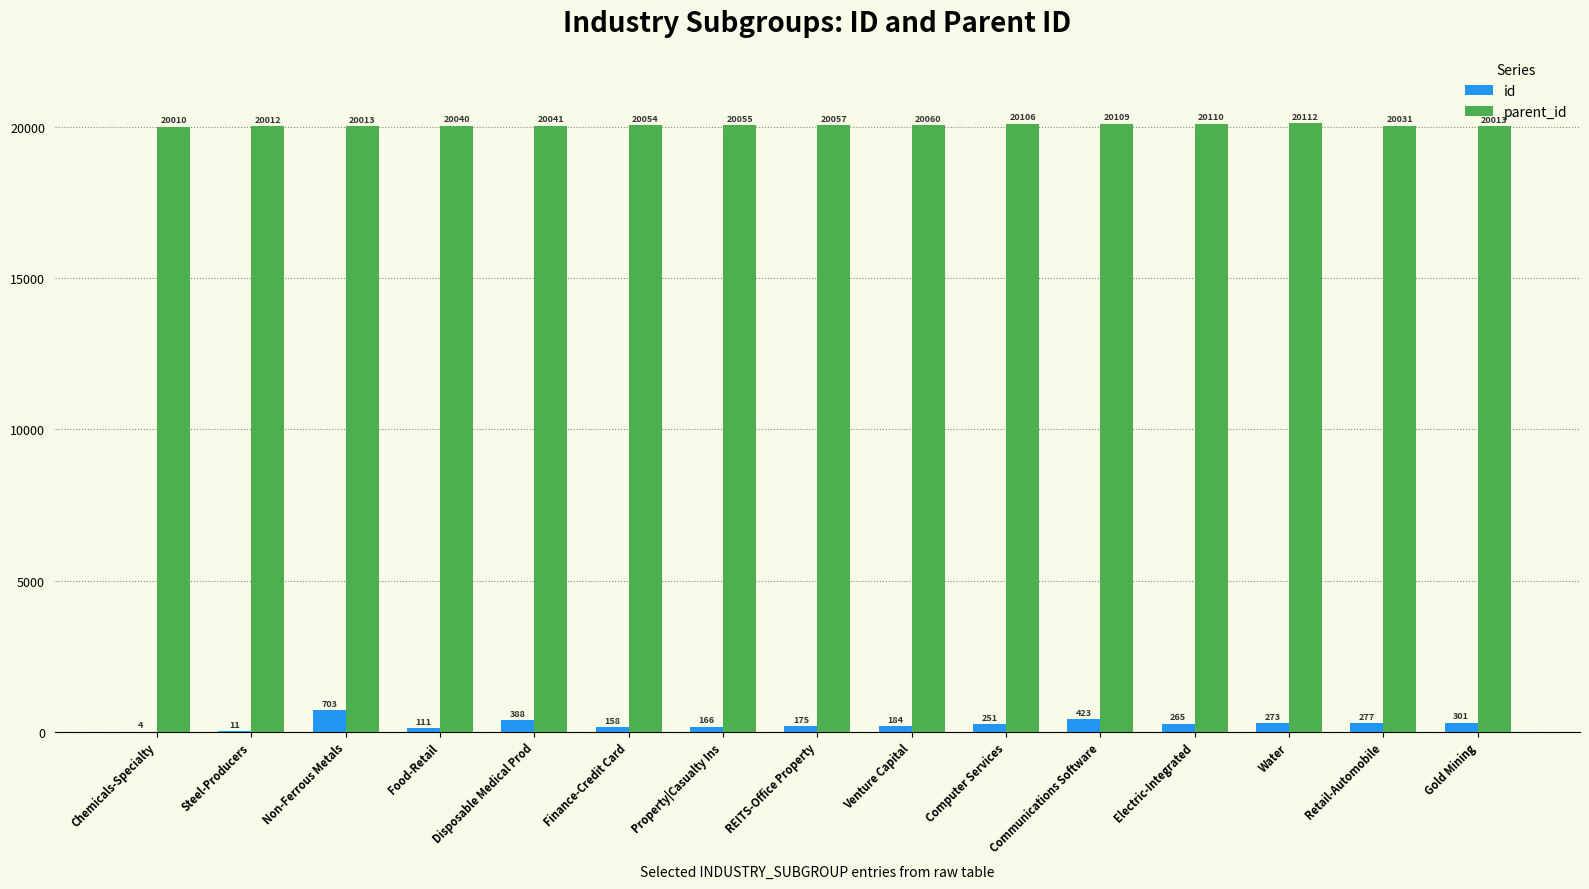

Reading left to right, list all the values displayed in this chart.

id: 4	11	703	111	388	158	166	175	184	251	423	265	273	277	301
parent_id: 20010	20012	20013	20040	20041	20054	20055	20057	20060	20106	20109	20110	20112	20031	20013